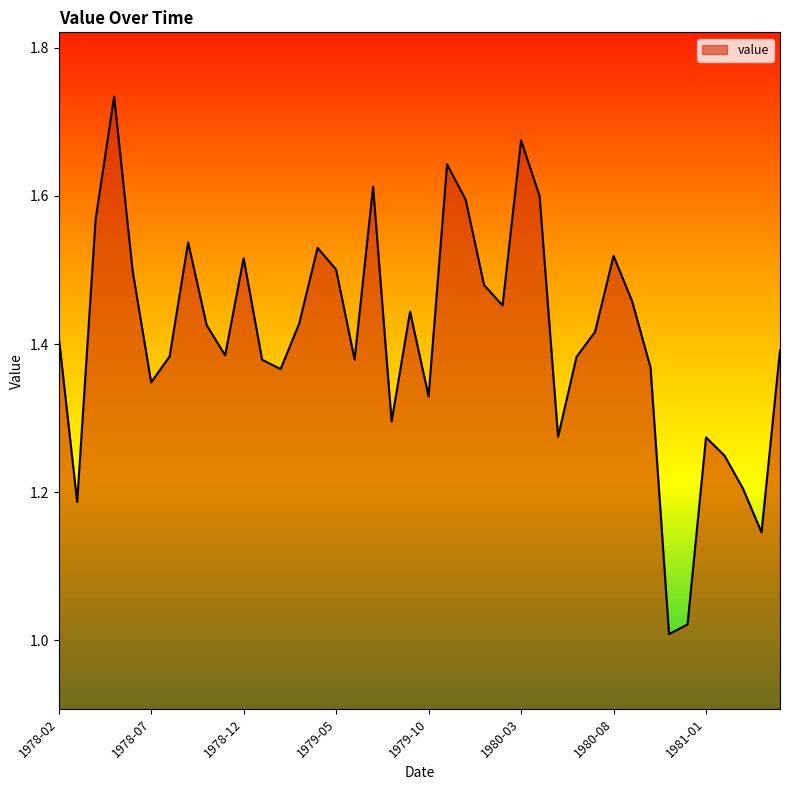

What is the difference between the maximum and minimum values?

0.7